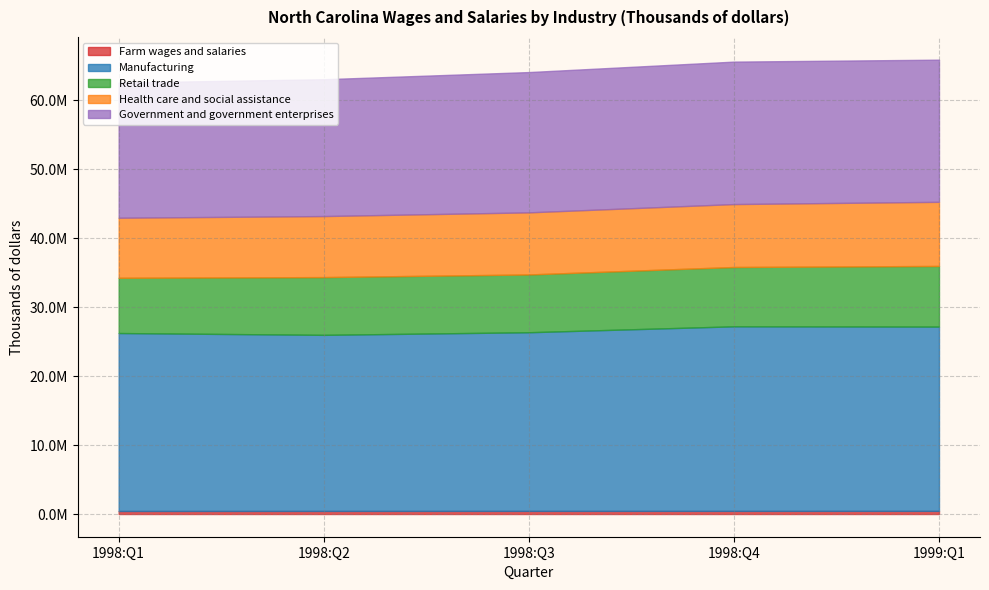

Is the value of Government and government enterprises at 1998:Q2 greater than the value of Farm wages and salaries at 1998:Q2?

Yes